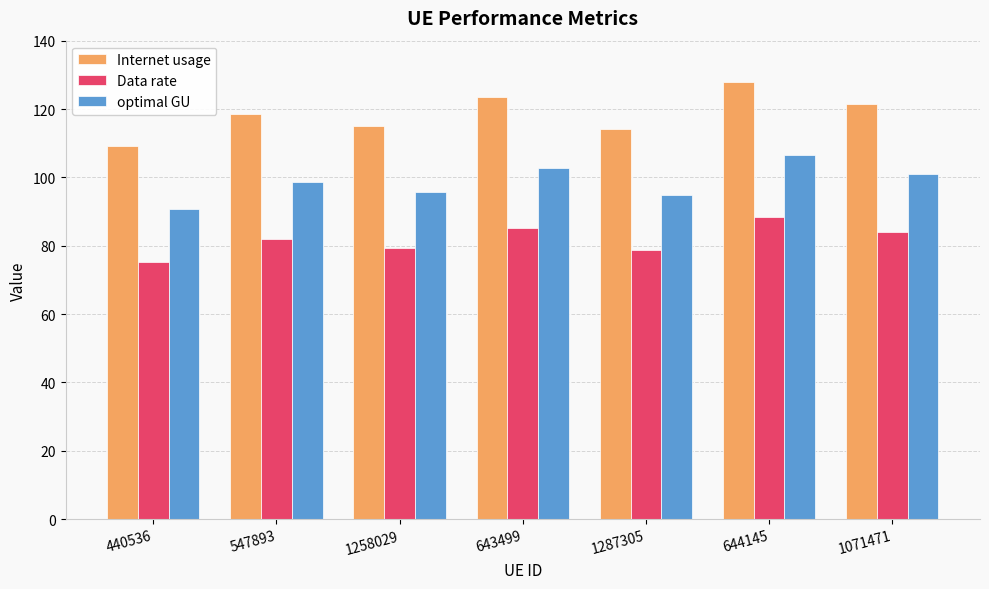

Rank the series at 644145 from lowest to highest value.

Data rate, optimal GU, Internet usage